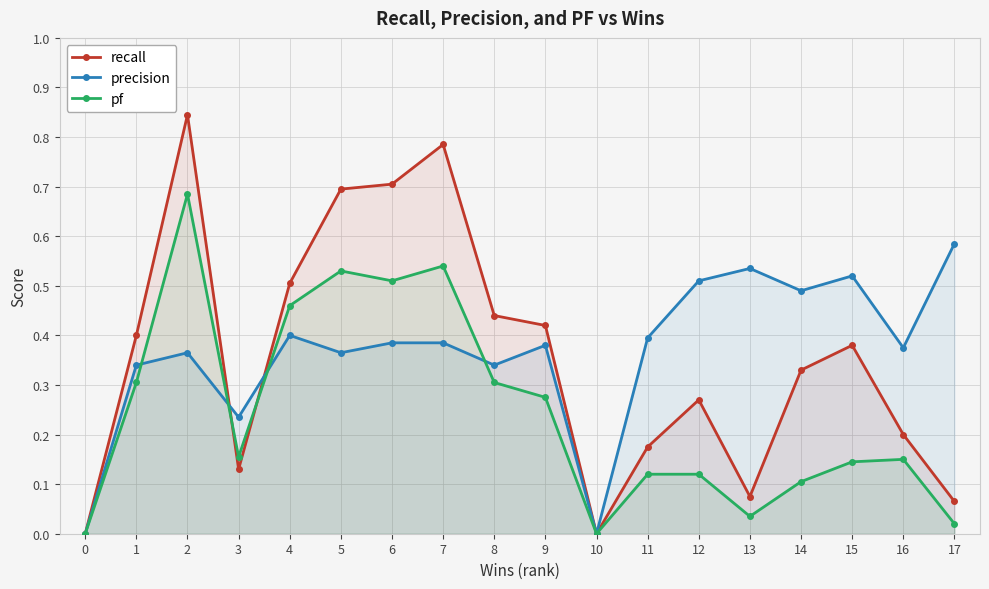

At 13, list the series in order from smallest to largest.

pf, recall, precision